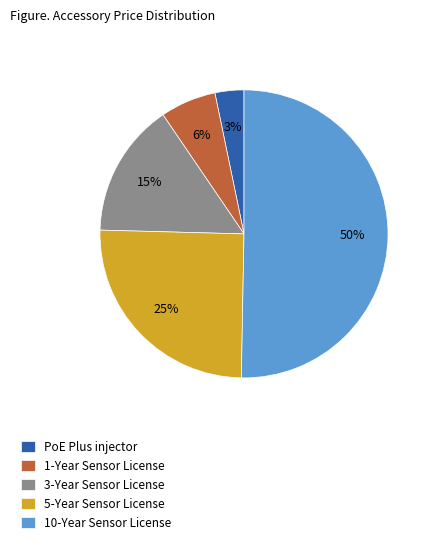

How many segments does this pie chart have?

5